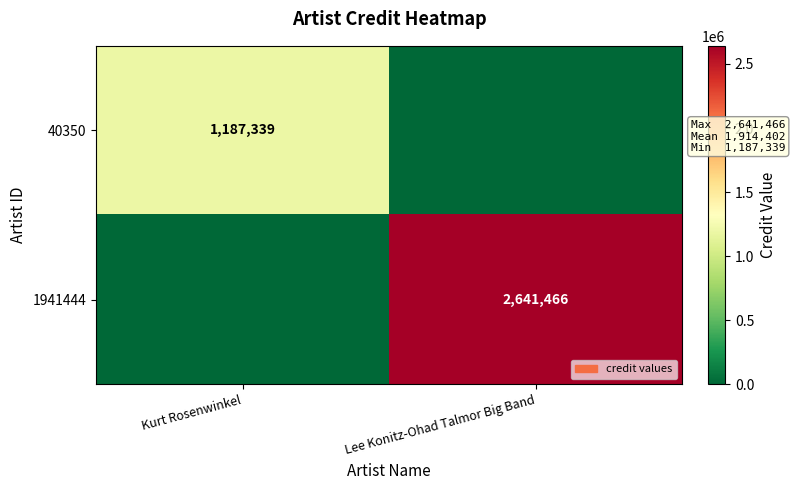

Is the value of 40350 at Kurt Rosenwinkel greater than the value of 1941444 at Lee Konitz-Ohad Talmor Big Band?

No